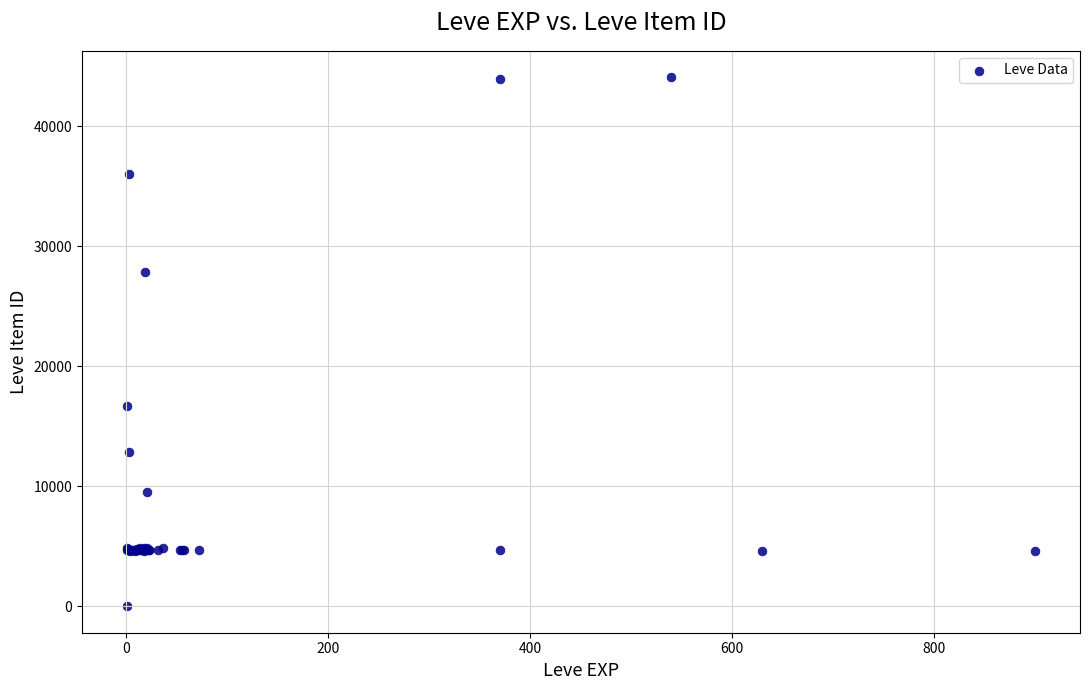

What Y value in the scatter plot is closest to 22050?

16734